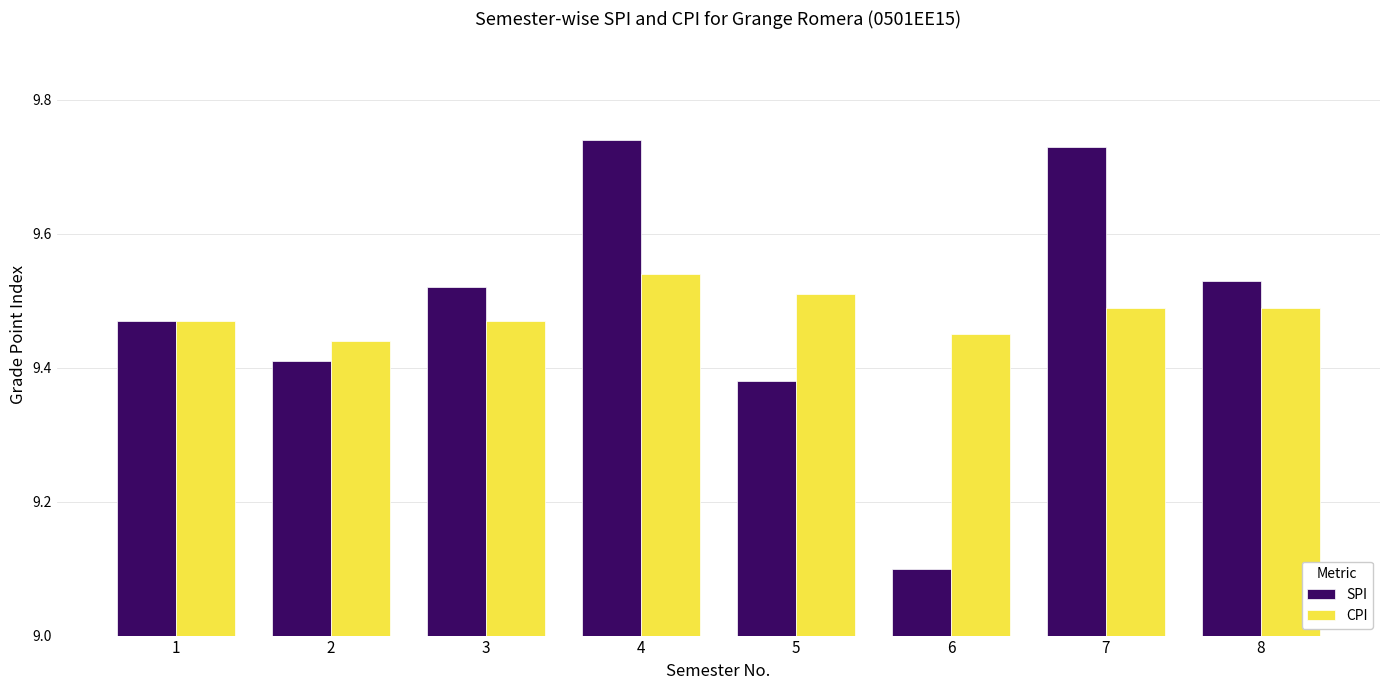

List the series in order of their peak value, highest first.

SPI, CPI